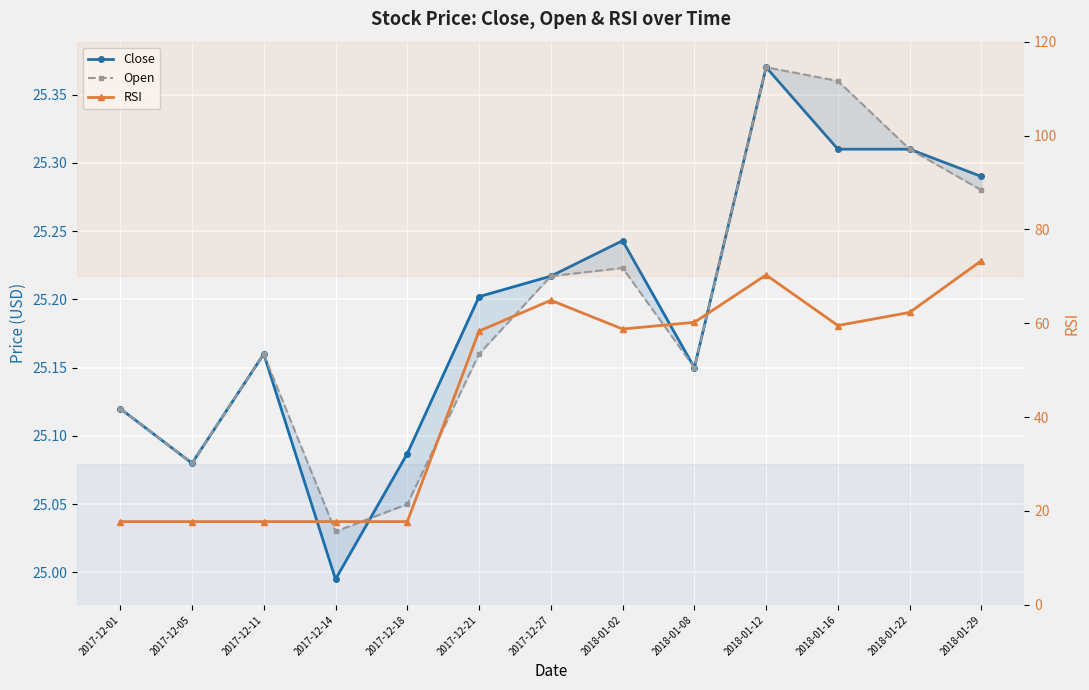

Reading left to right, list all the values displayed in this chart.

Close: 2017-12-01=25.1	2017-12-05=25.1	2017-12-11=25.2	2017-12-14=25.0	2017-12-18=25.1	2017-12-21=25.2	2017-12-27=25.2	2018-01-02=25.2	2018-01-08=25.1	2018-01-12=25.4	2018-01-16=25.3	2018-01-22=25.3	2018-01-29=25.3
Open: 2017-12-01=25.1	2017-12-05=25.1	2017-12-11=25.2	2017-12-14=25.0	2017-12-18=25.1	2017-12-21=25.2	2017-12-27=25.2	2018-01-02=25.2	2018-01-08=25.1	2018-01-12=25.4	2018-01-16=25.4	2018-01-22=25.3	2018-01-29=25.3
RSI: 2017-12-01=17.7	2017-12-05=17.7	2017-12-11=17.7	2017-12-14=17.7	2017-12-18=17.7	2017-12-21=58.3	2017-12-27=64.9	2018-01-02=58.8	2018-01-08=60.2	2018-01-12=70.3	2018-01-16=59.5	2018-01-22=62.3	2018-01-29=73.3